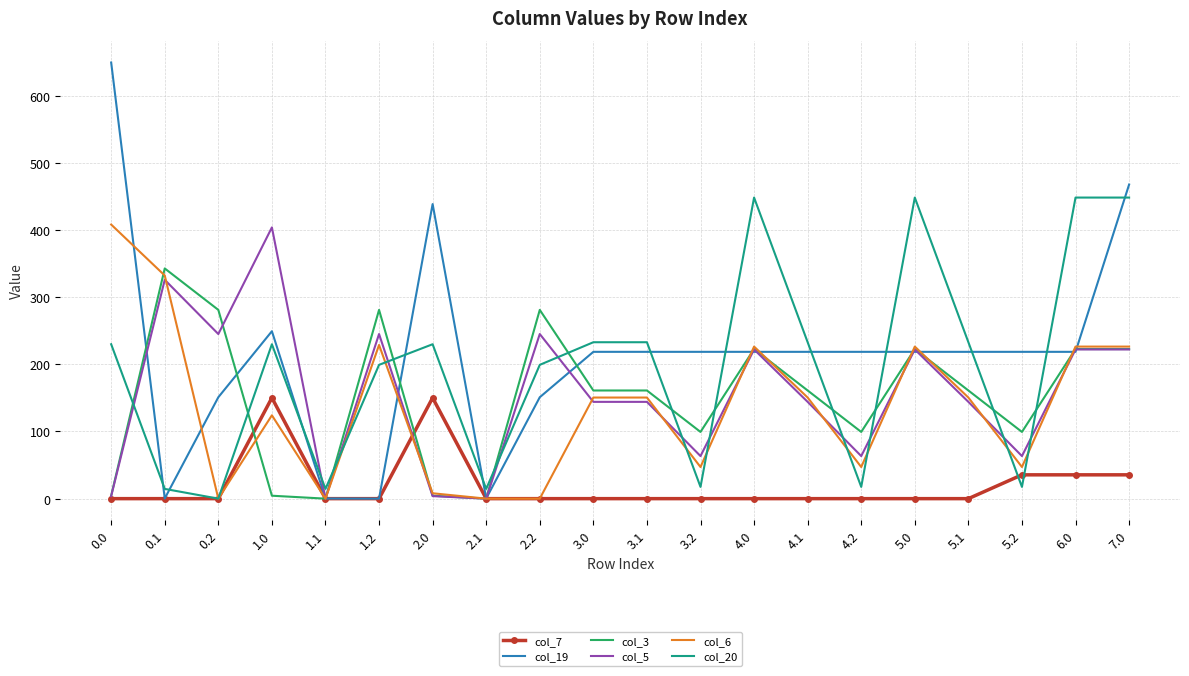

Between which two adjacent categories do col_3 and col_20 first intersect?

0.0 and 0.1